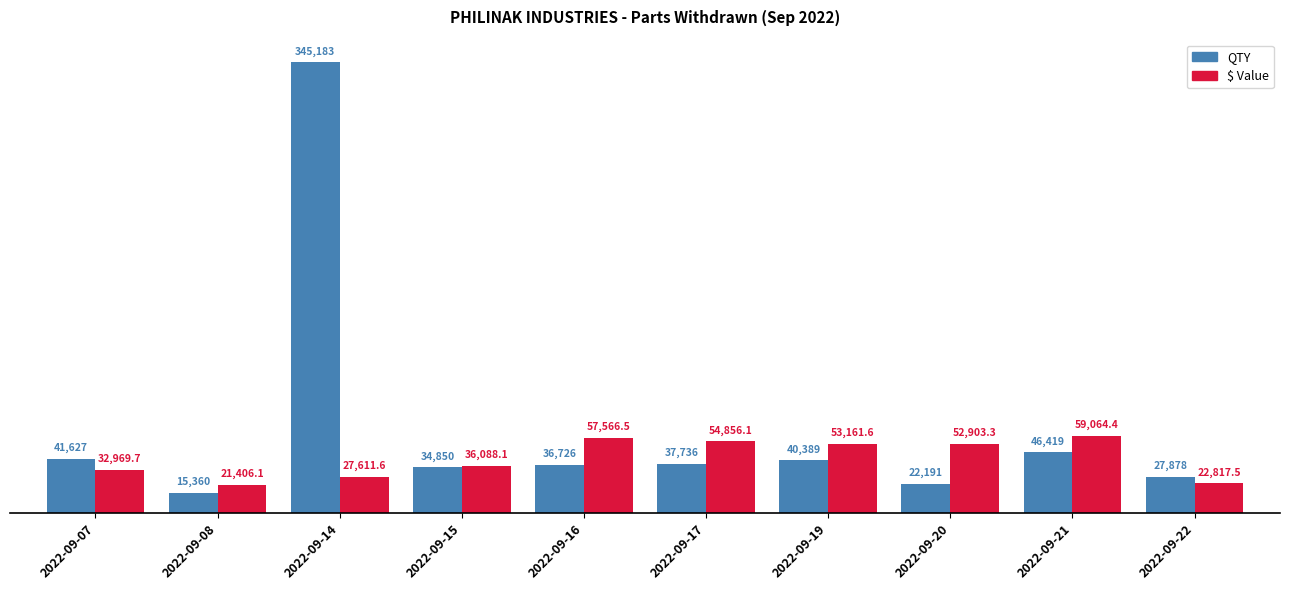

Which series has the largest range (max minus min)?

QTY